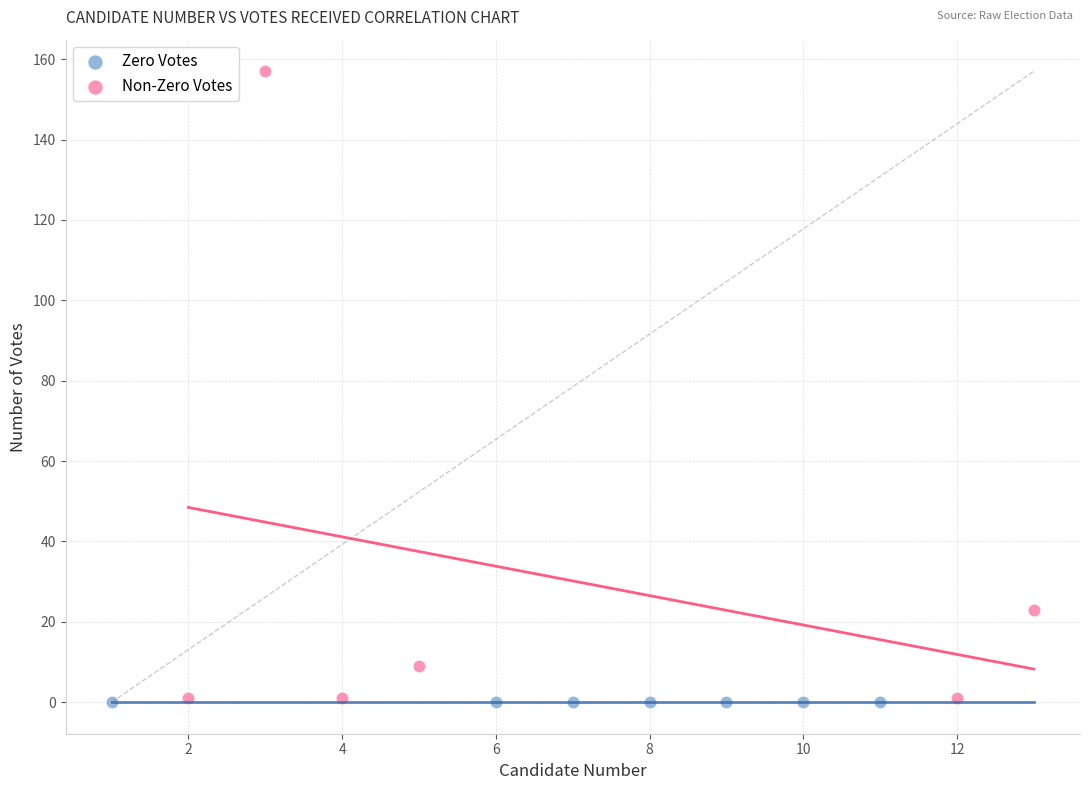

Which series reaches the maximum Y coordinate?

Non-Zero Votes